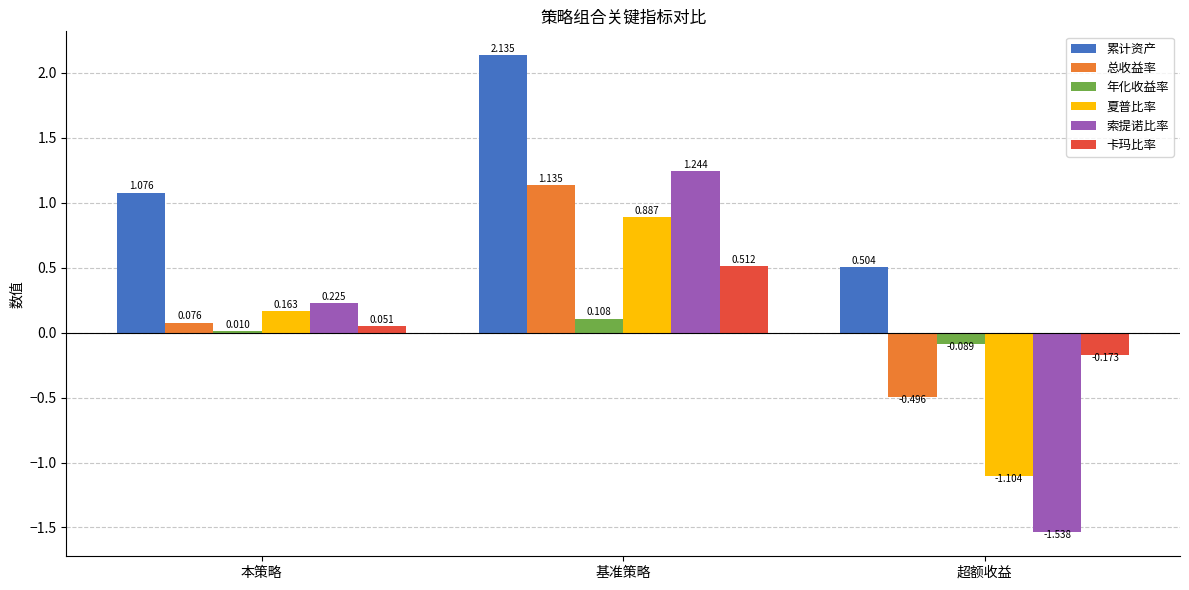

Between 本策略 and 超额收益, which series saw the biggest shift?

索提诺比率